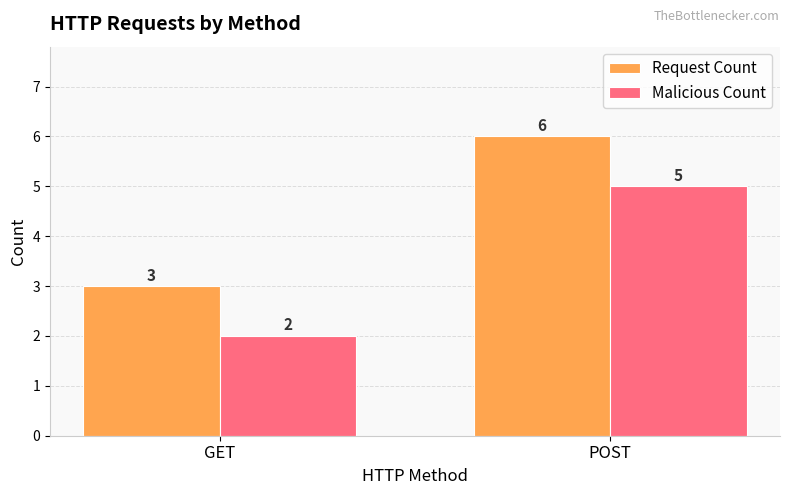

The Malicious Count series shows 2 at GET. True or false?

True